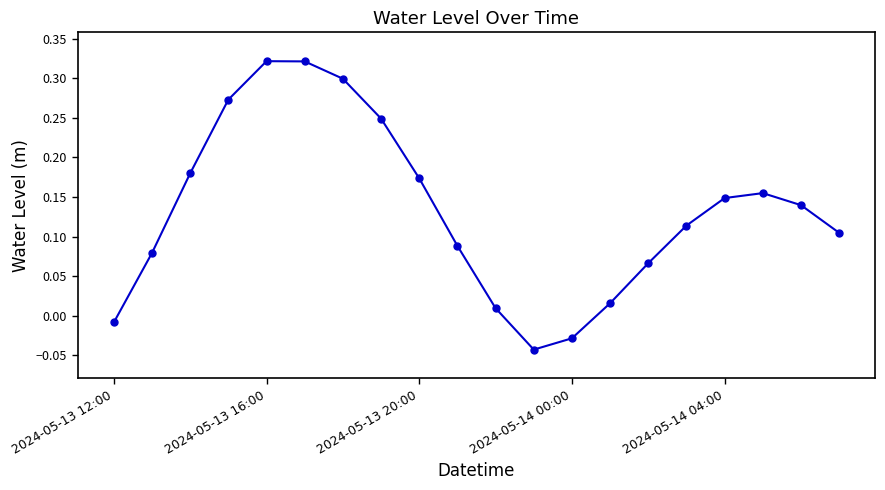

Does the chart display data point markers on the line(s)?

Yes